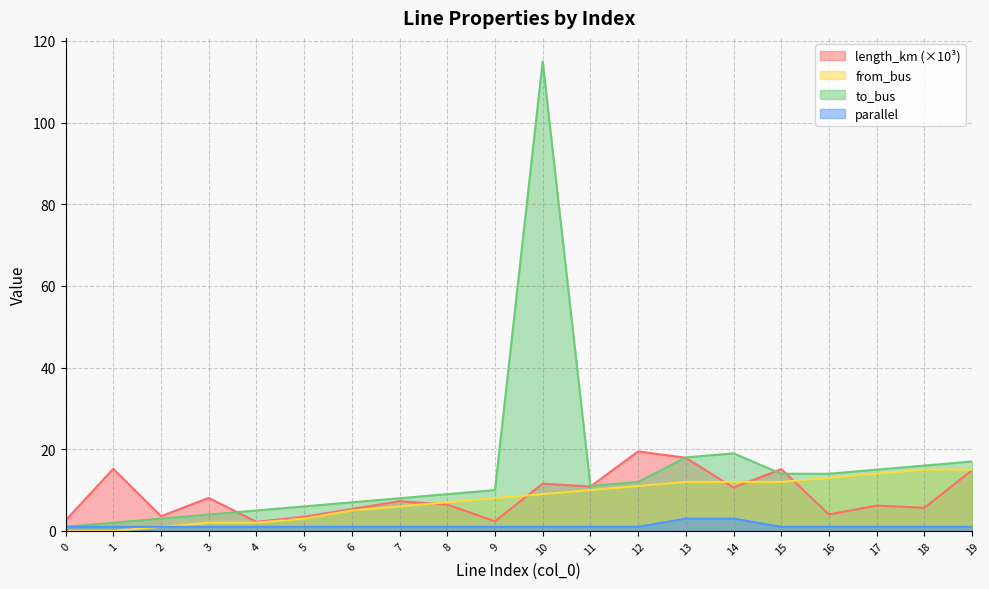

What is the value of the parallel point at the 13th from the left?

1.0